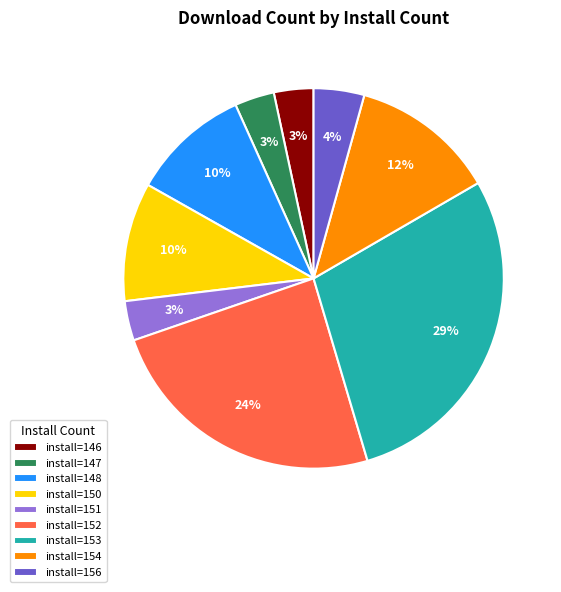

Between install=152 and install=156, which is larger?

install=152